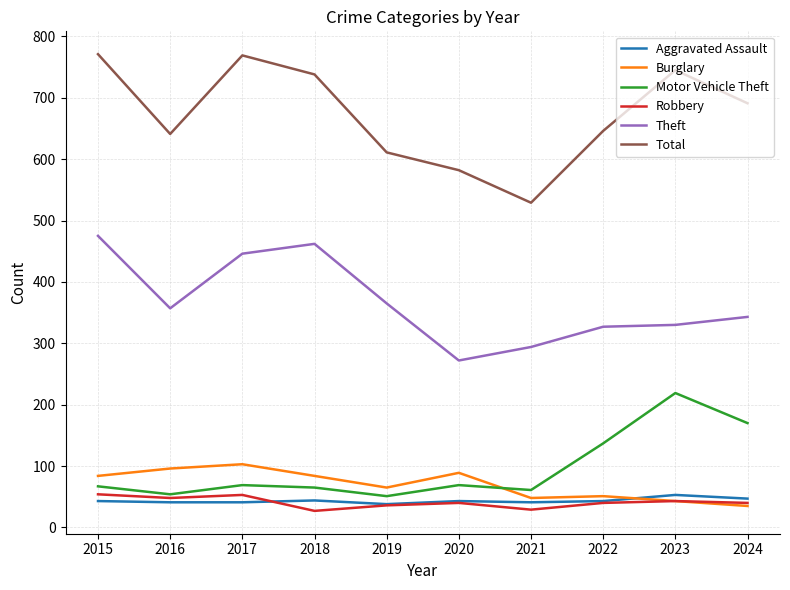

Is it true that Robbery equals 54 at 2015?

True